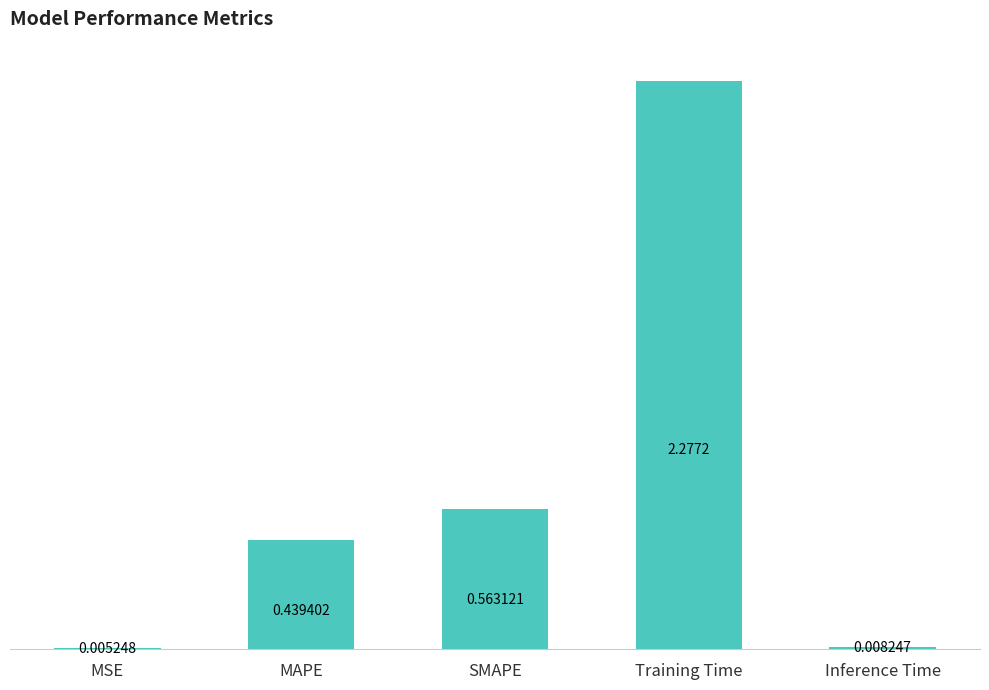

Count the number of categories in the chart.

5